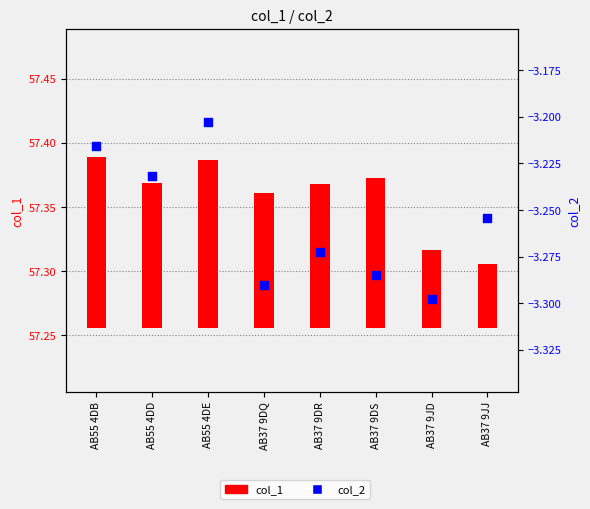

At which category is the sum across all series the highest?

AB55 4DE